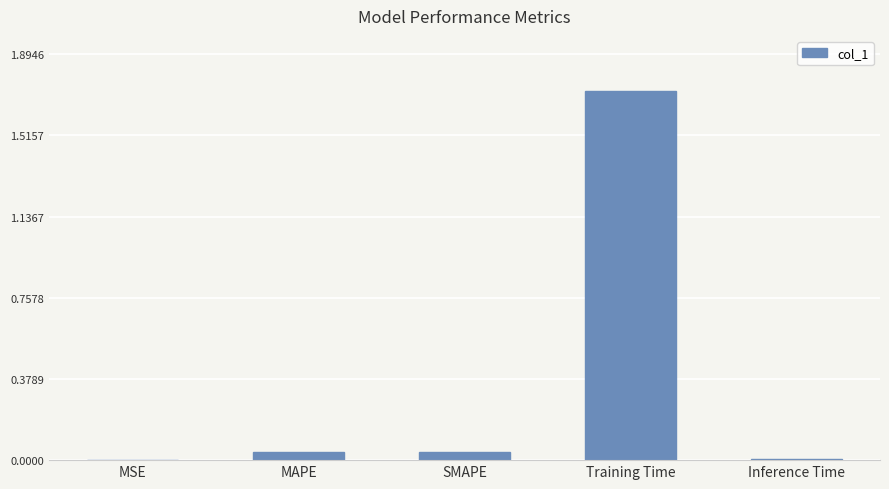

Which label corresponds to the largest value in the chart?

Training Time